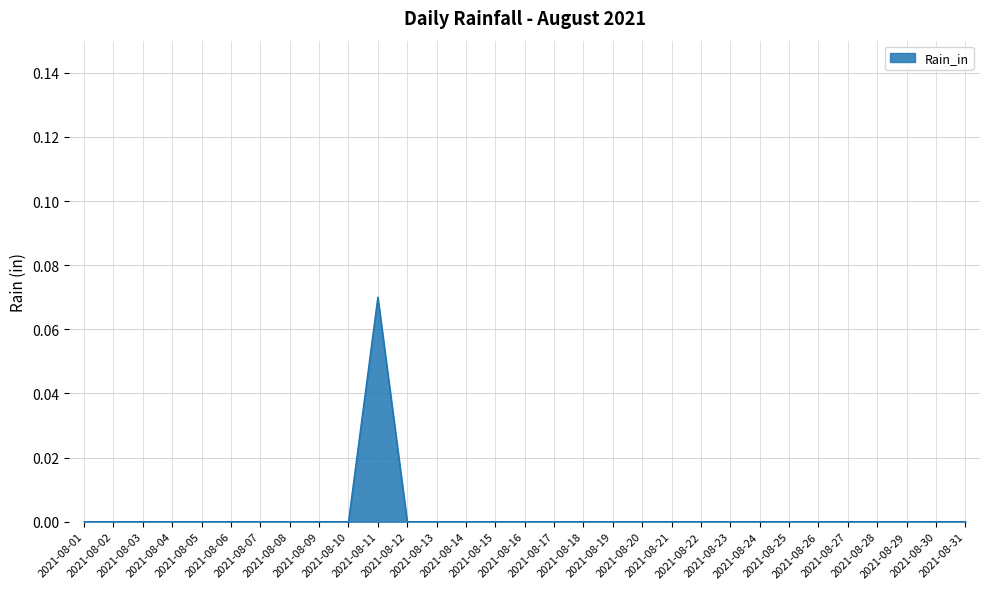

True or false: the data shows 0.0 at 2021-08-10.

True